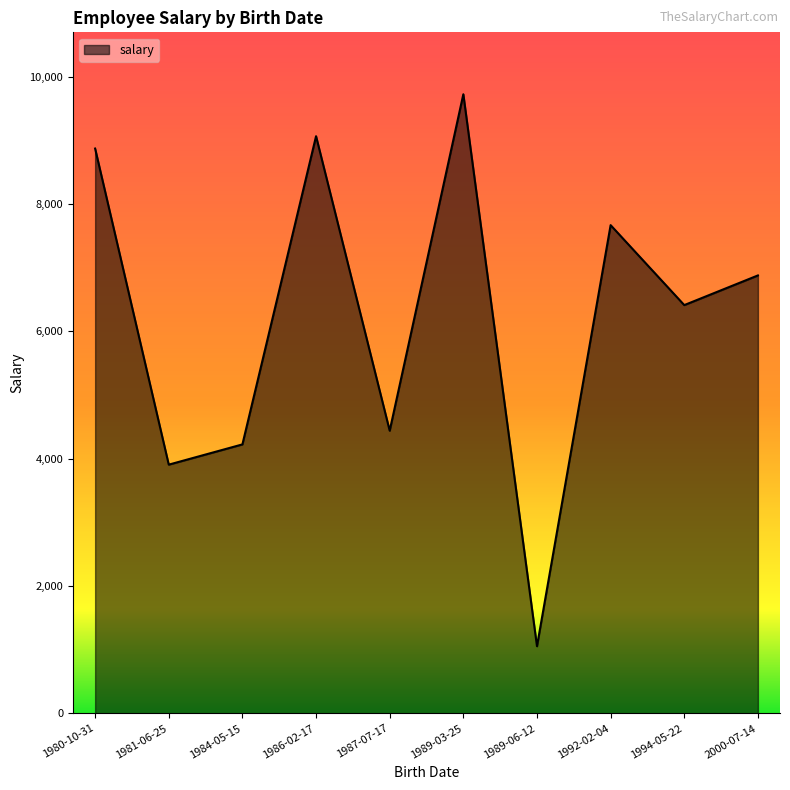

What is the label of the 4th point from the right?

1989-06-12